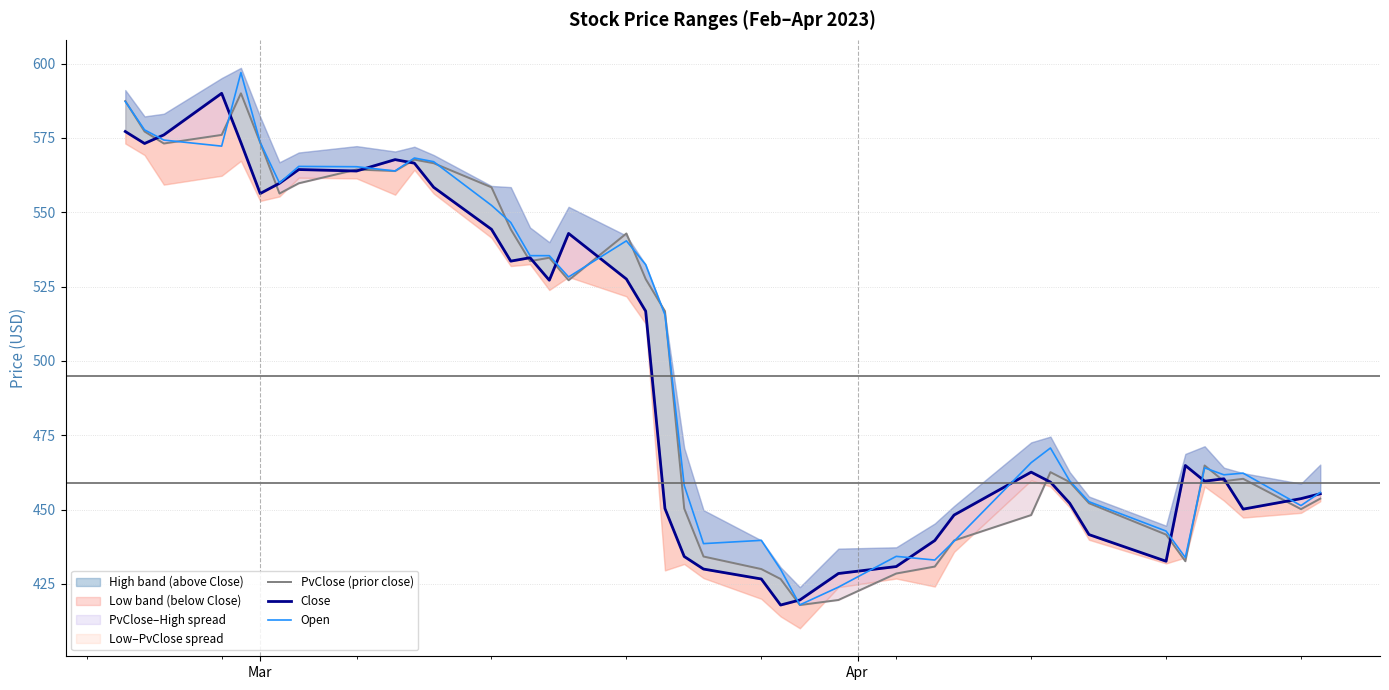

What is the highest value of the Open series?

597.0